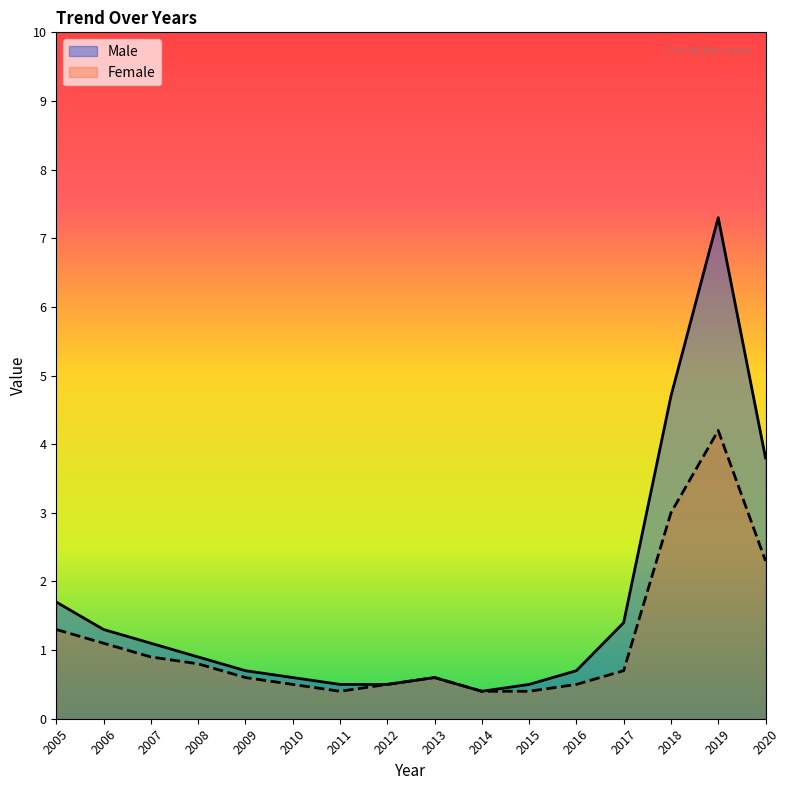

What is the lowest value of the Female series?

0.4